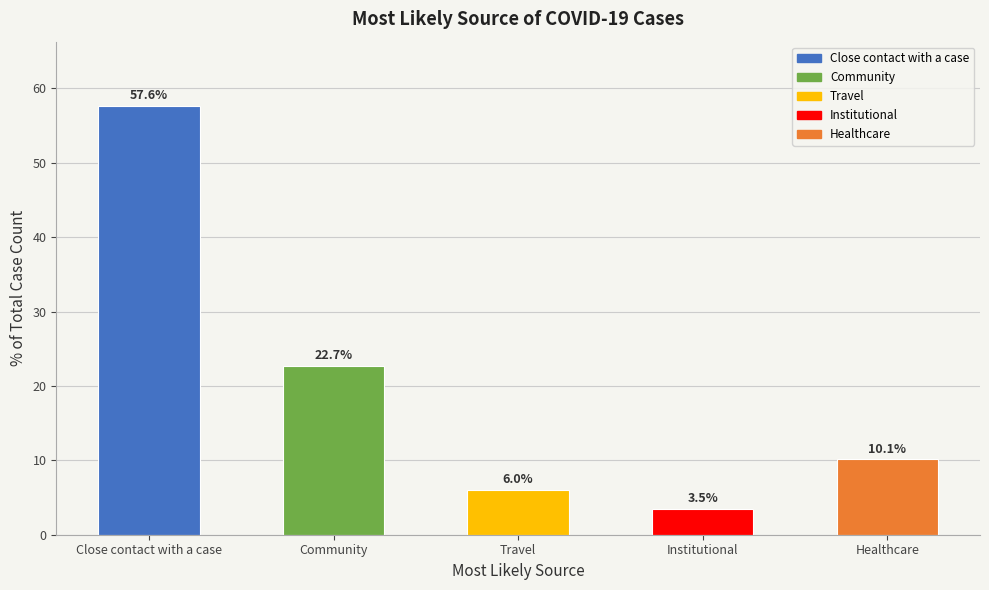

List the labels in order of value, smallest first.

Institutional, Travel, Healthcare, Community, Close contact with a case